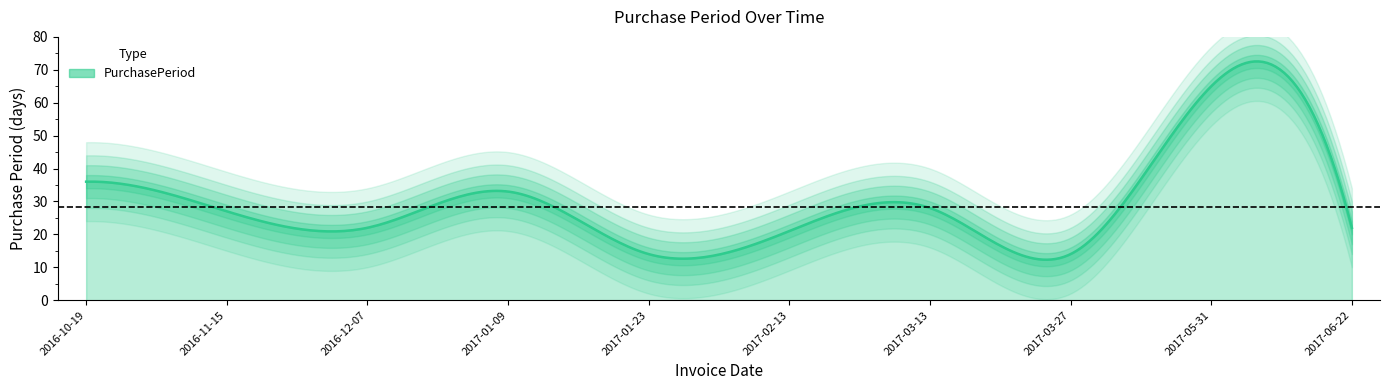

Reading left to right, extract all data points from this chart.

2016-10-19=36	2016-11-15=27	2016-12-07=22	2017-01-09=33	2017-01-23=14	2017-02-13=21	2017-03-13=28	2017-03-27=14	2017-05-31=65	2017-06-22=22